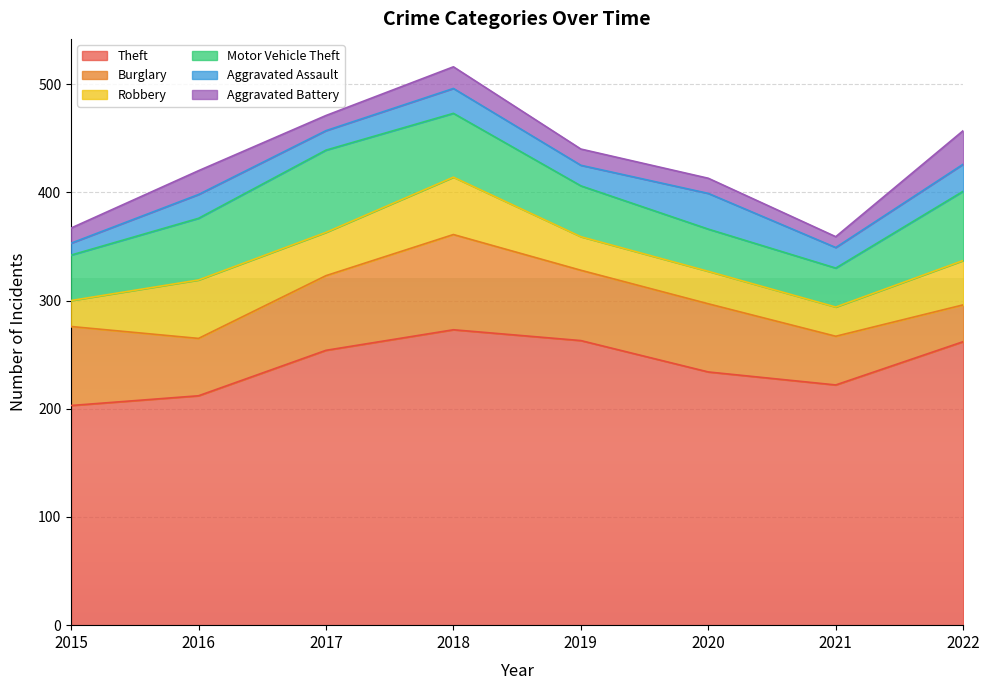

Where is the first local minimum for Aggravated Battery?

2017